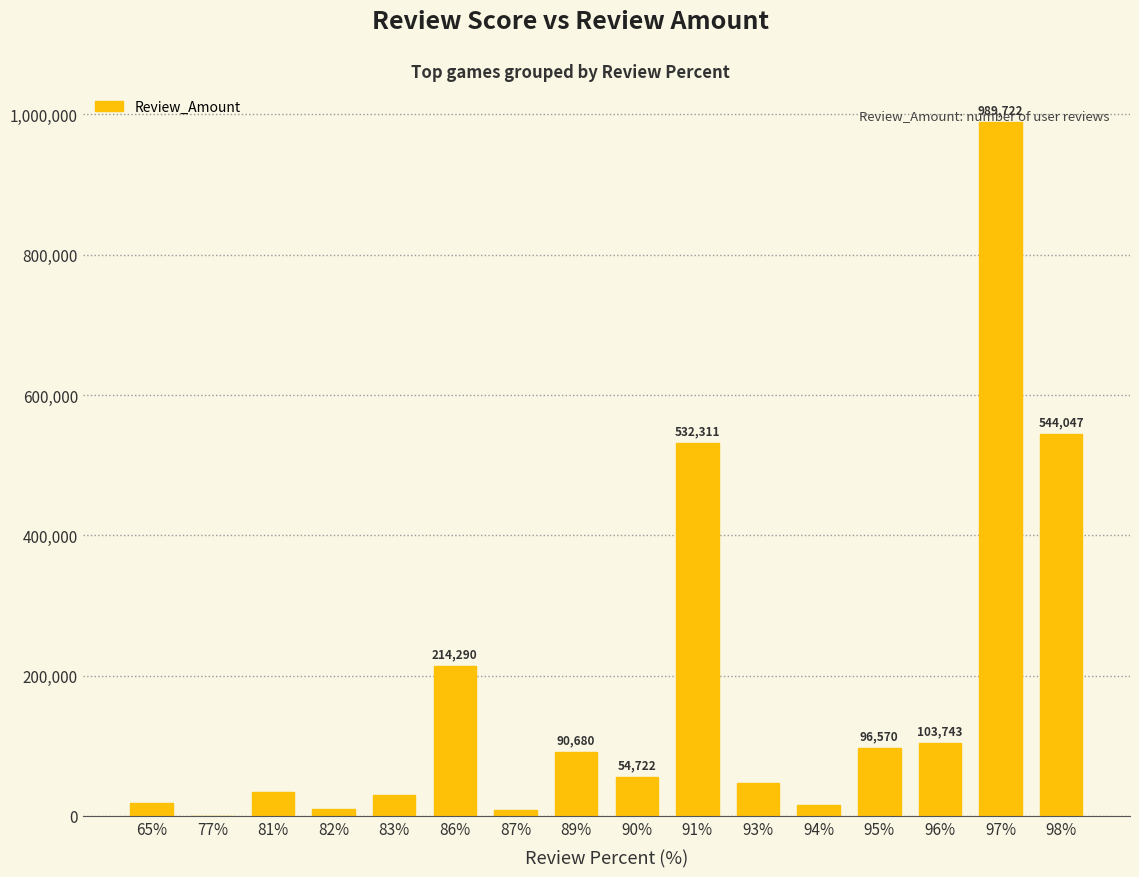

How many data points does each series have?

16